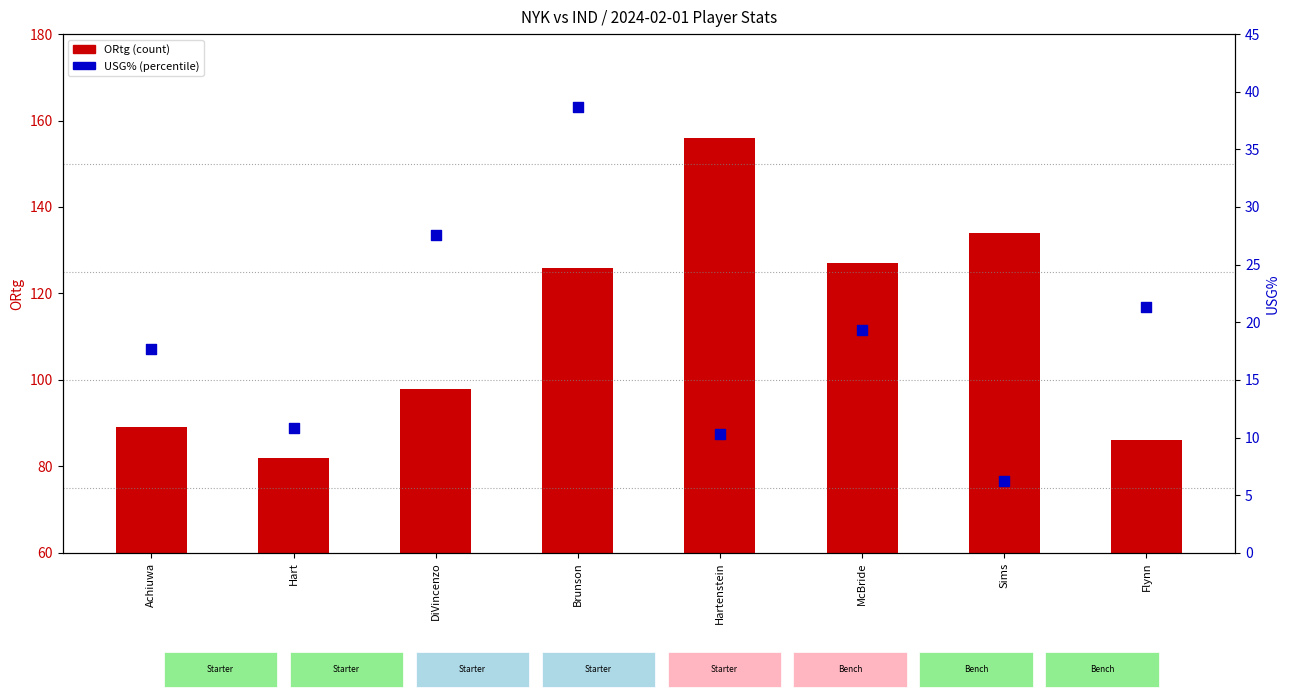

Which series reaches the minimum Y coordinate?

USG%